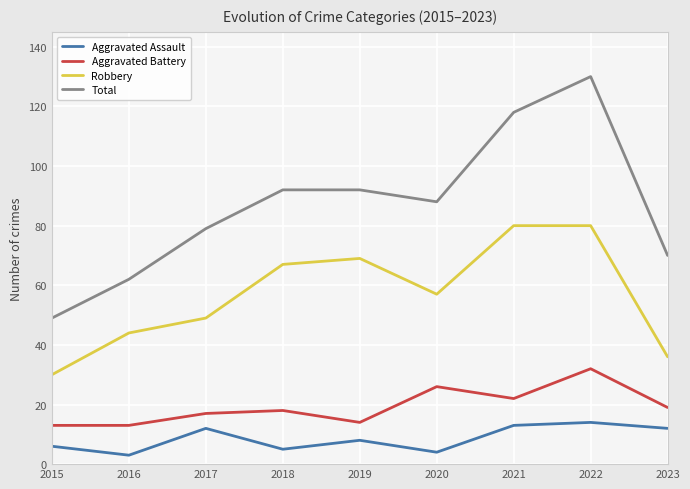

At which label does Robbery first exceed 57?

2018